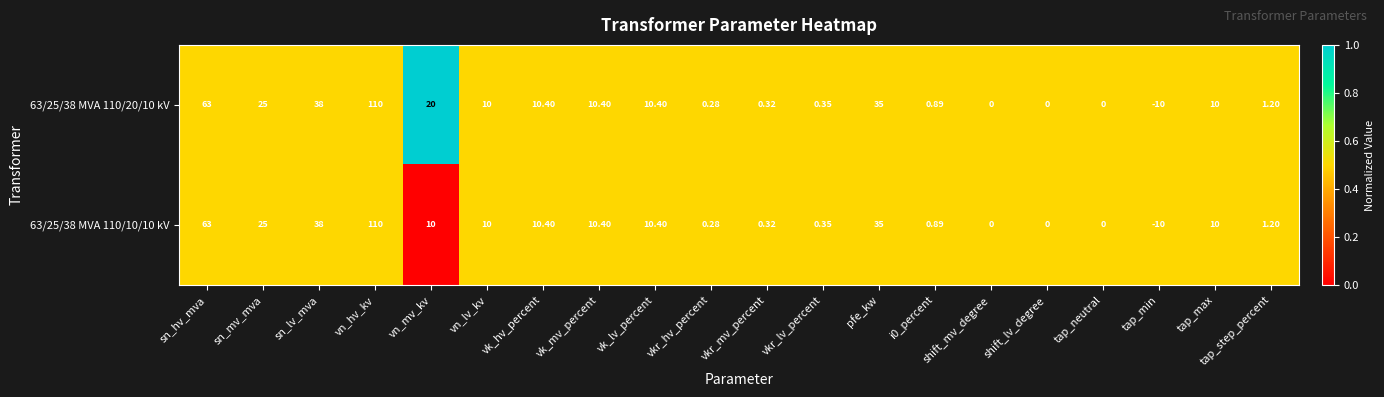

At which category does the chart reach its minimum across all series?

tap_min